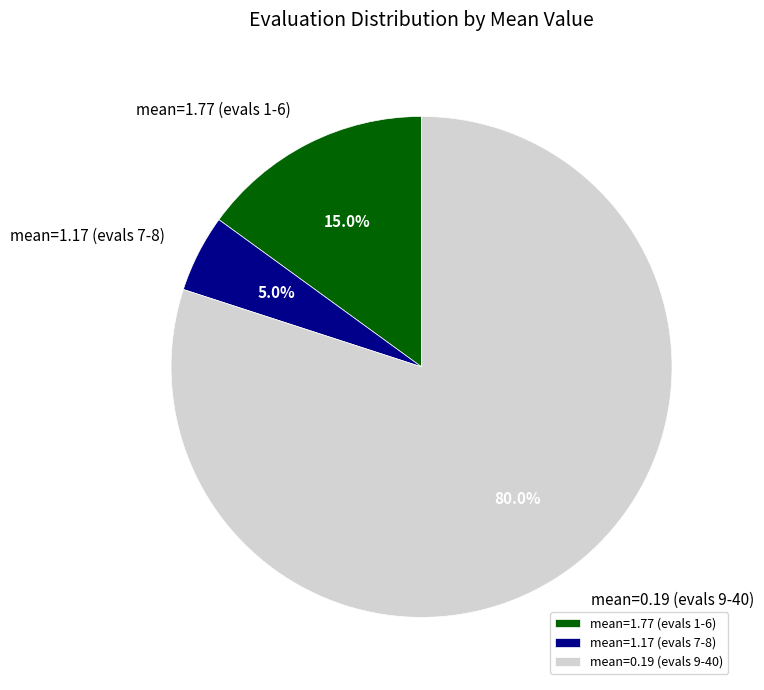

Which has a higher value, mean=1.17 (evals 7-8) or mean=1.77 (evals 1-6)?

mean=1.77 (evals 1-6)